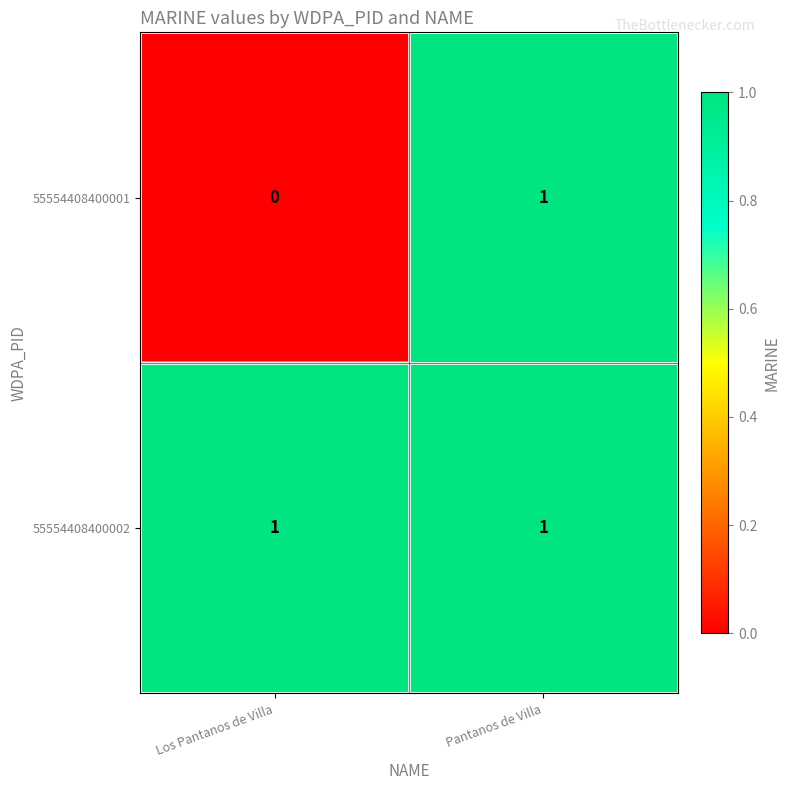

At which category does the chart reach its minimum across all series?

Los Pantanos de Villa